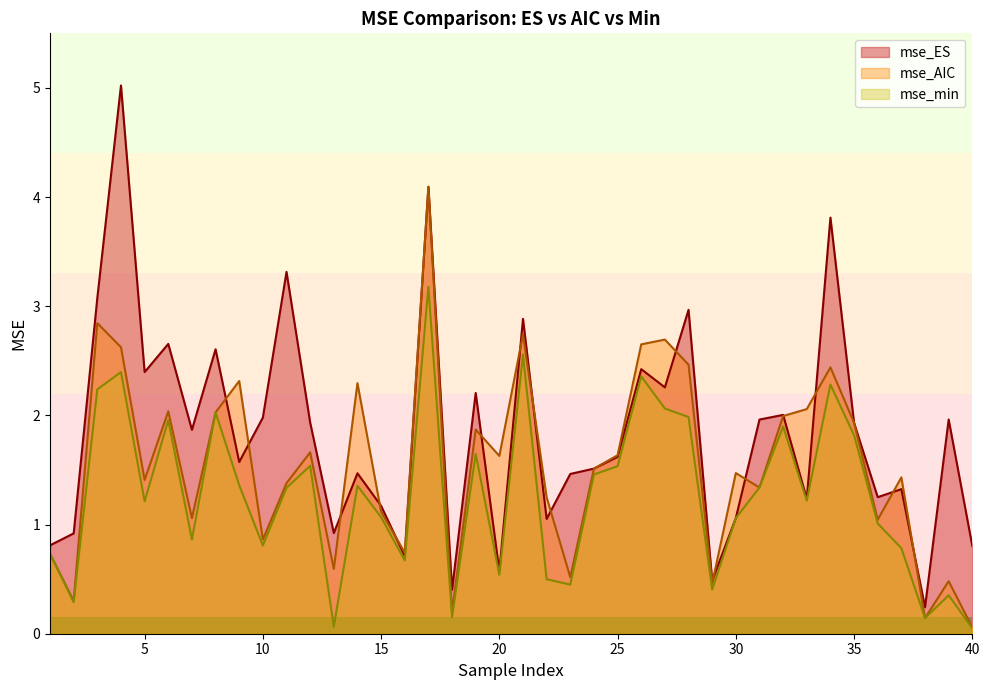

At which category is the sum across all series the highest?

17